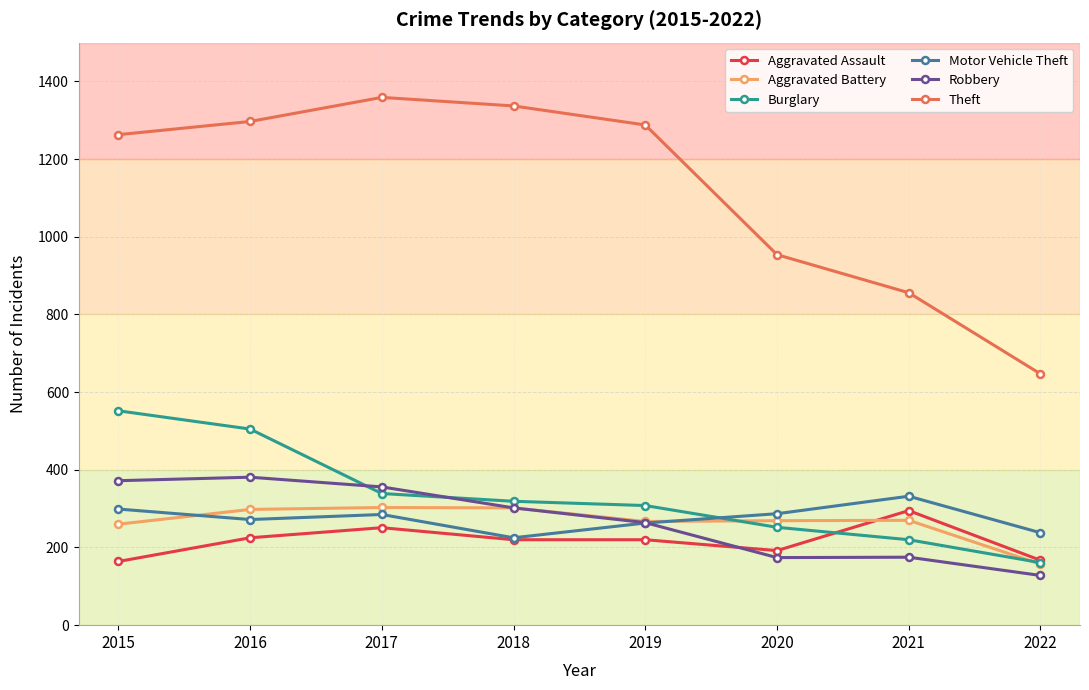

True or false: Theft and Aggravated Assault intersect in this chart.

False